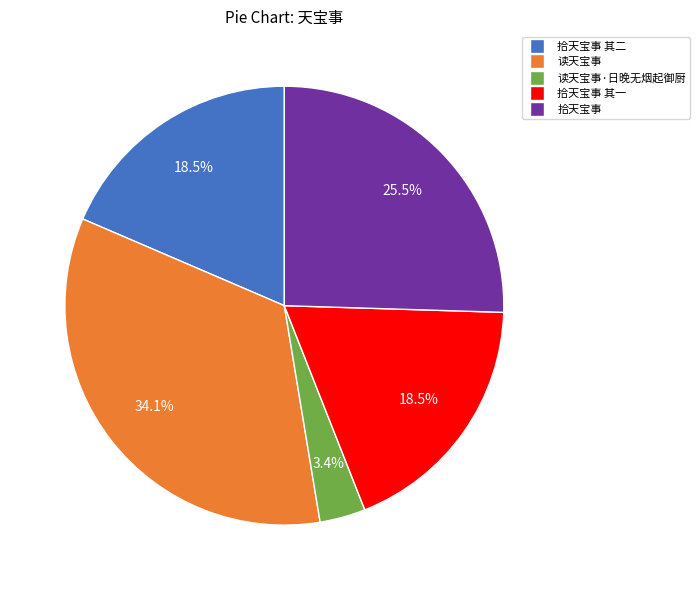

What percentage is NOT represented by 读天宝事?

65.9%